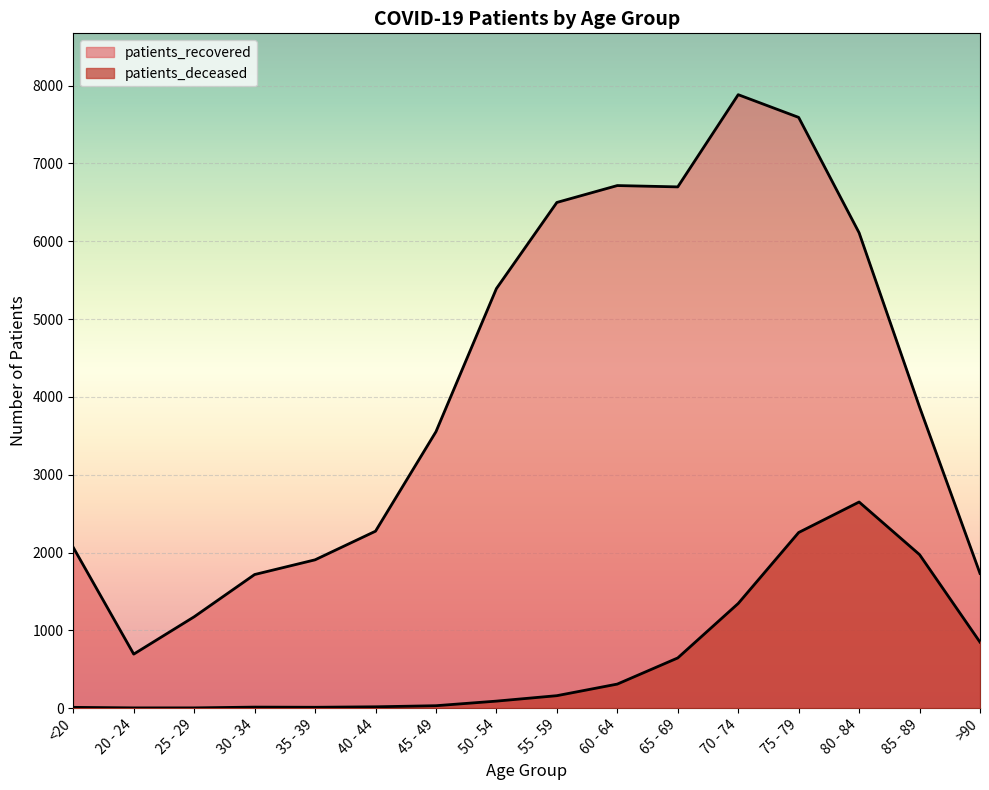

At which category does patients_recovered reach its first local peak?

60 - 64